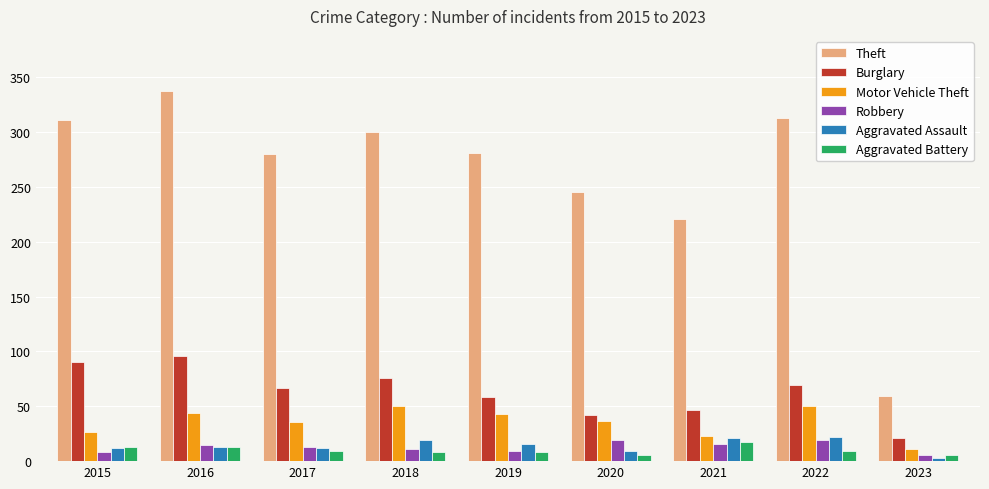

Where does the Burglary series first go above 67?

2015